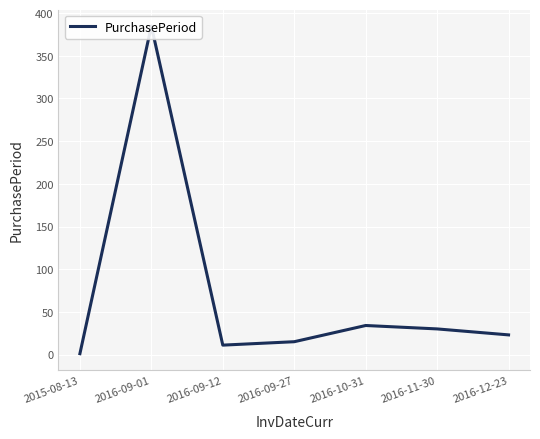

What position from the right is 2016-10-31?

3